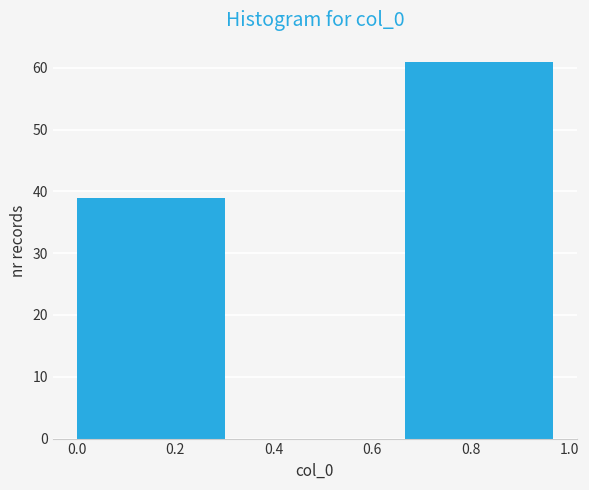

What is the height of the bar covering 0.00 to 0.34 on the x-axis? Neither the bar edges nor the heights are printed on the chart, so give them approximately, as read against the axes.

39